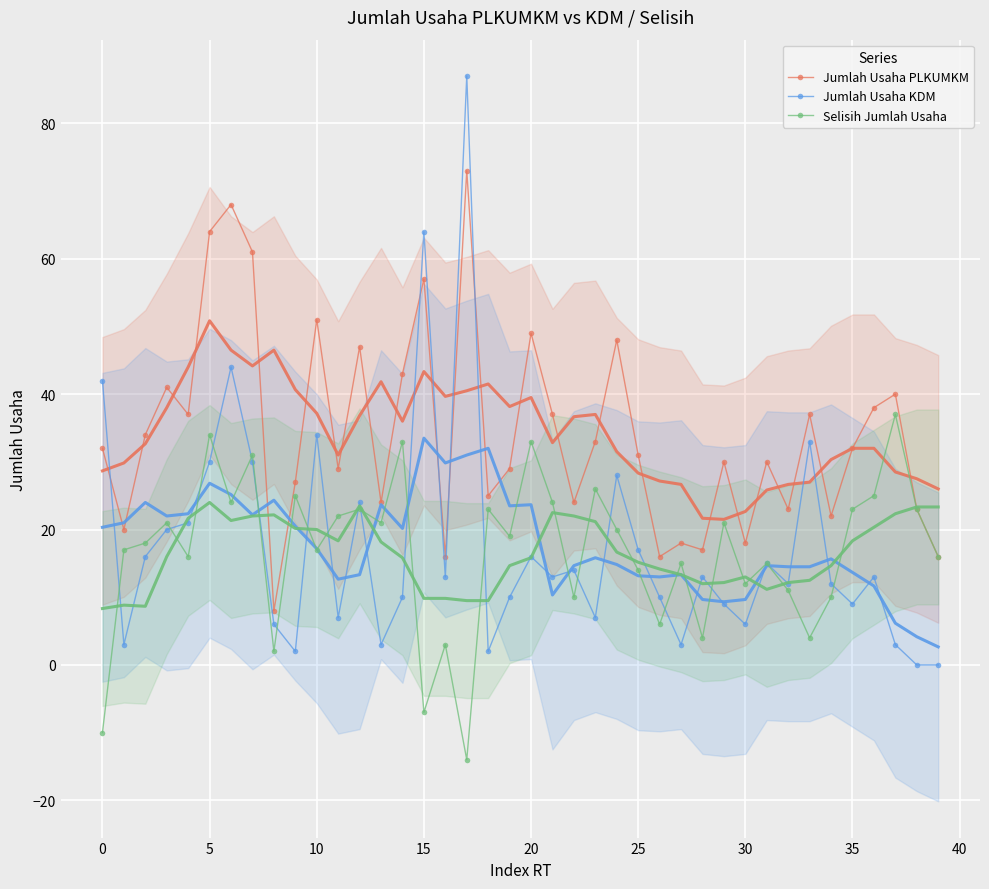

True or false: Jumlah Usaha PLKUMKM and Selisih Jumlah Usaha cross at least once.

False